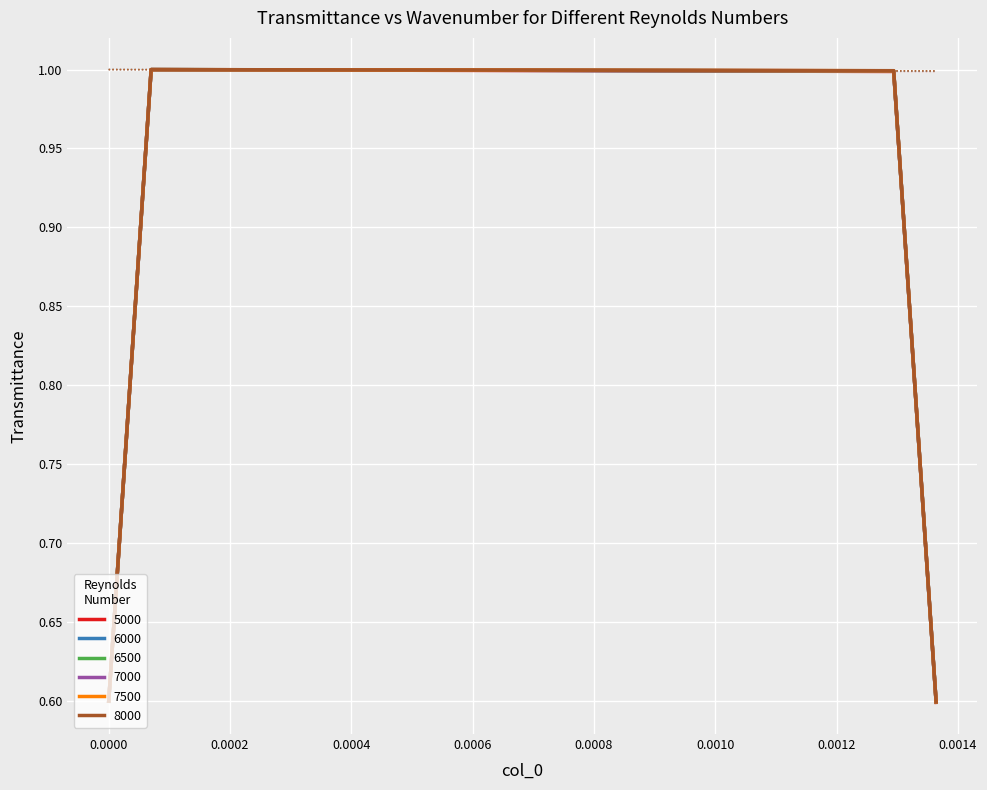

How many lines are shown in the chart?

6